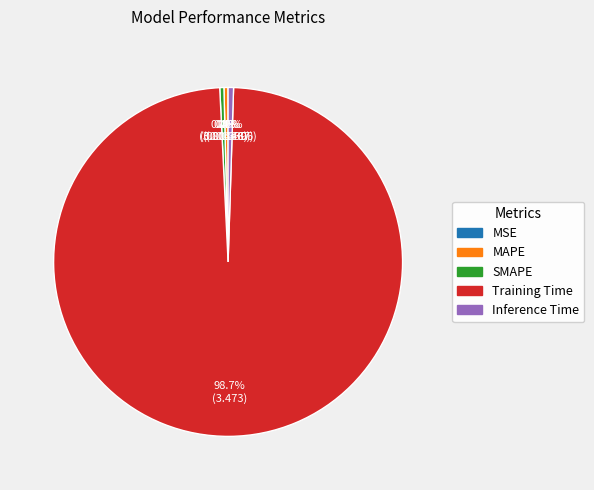

How much of the chart is everything except MAPE?

99.6%